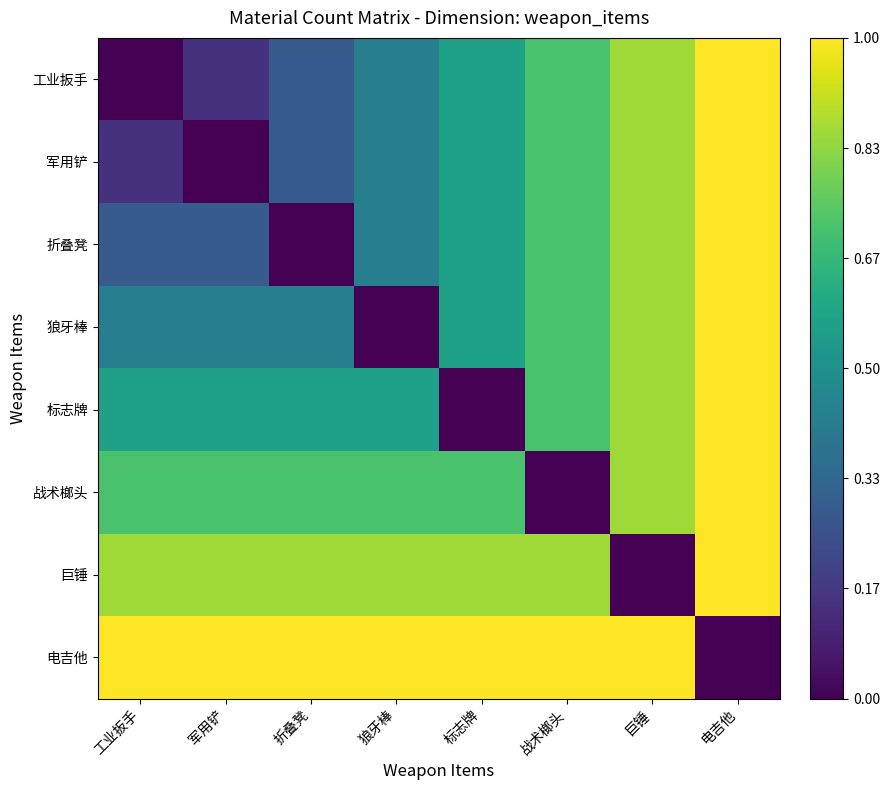

At which category is the sum across all series the highest?

电吉他